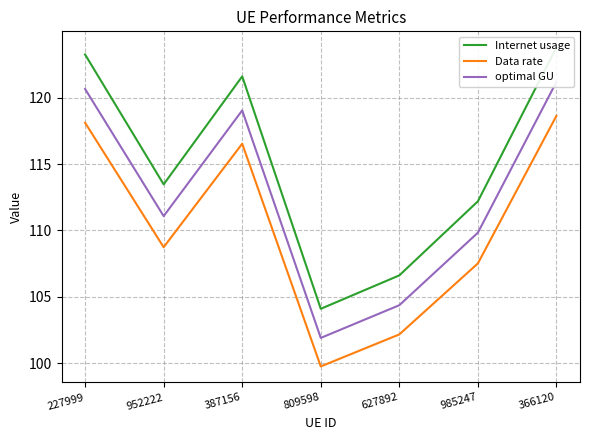

True or false: Internet usage and Data rate cross at least once.

False